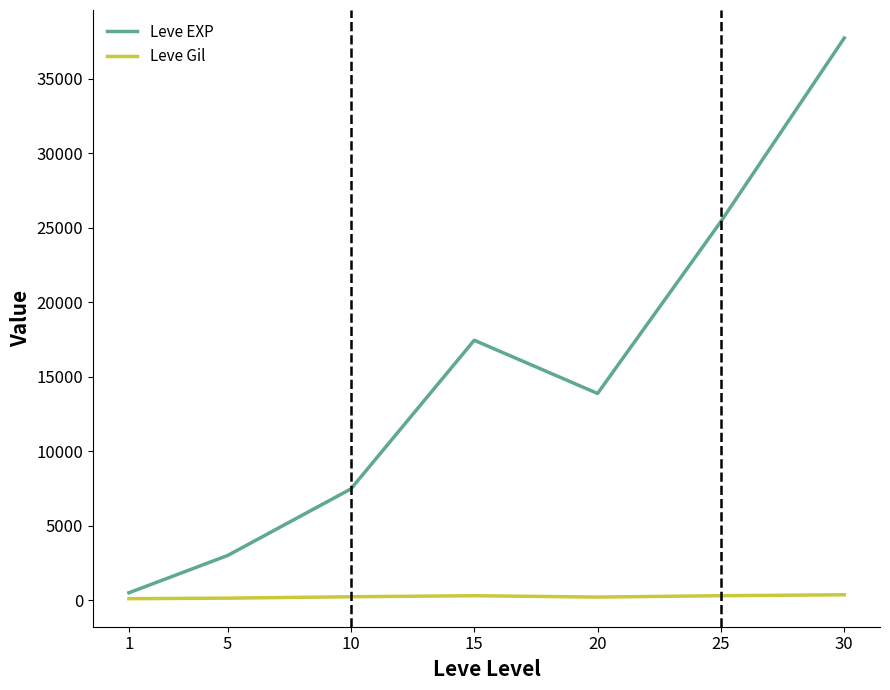

Between 1 and 25, which series saw the biggest shift?

Leve EXP